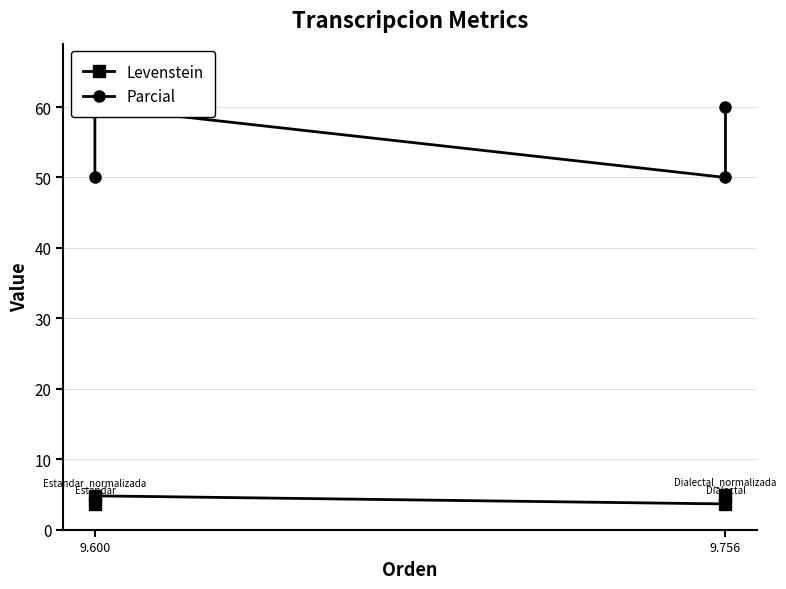

Count the Parcial values in the range 50 to 60.

4